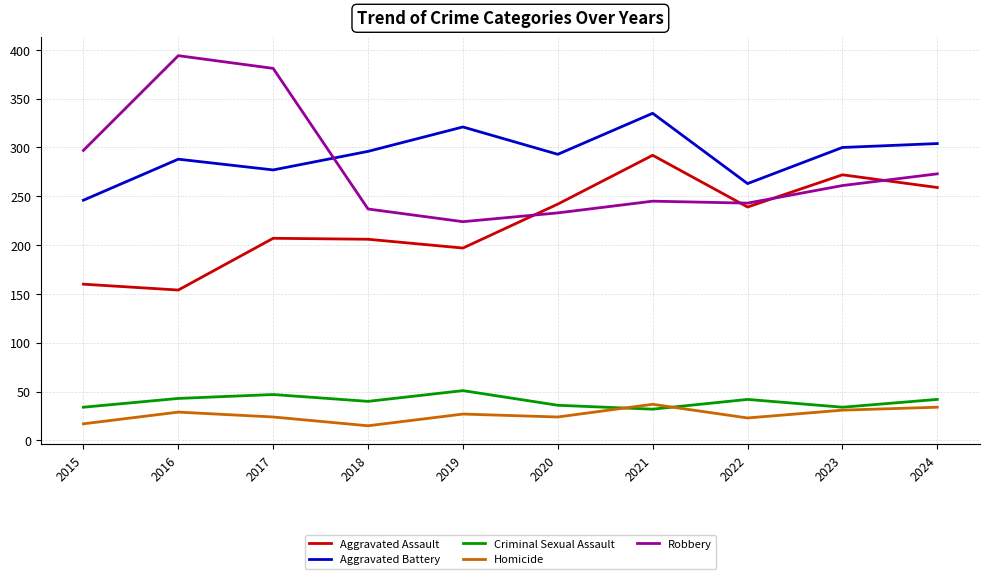

At how many categories does at least one series exceed 218?

10